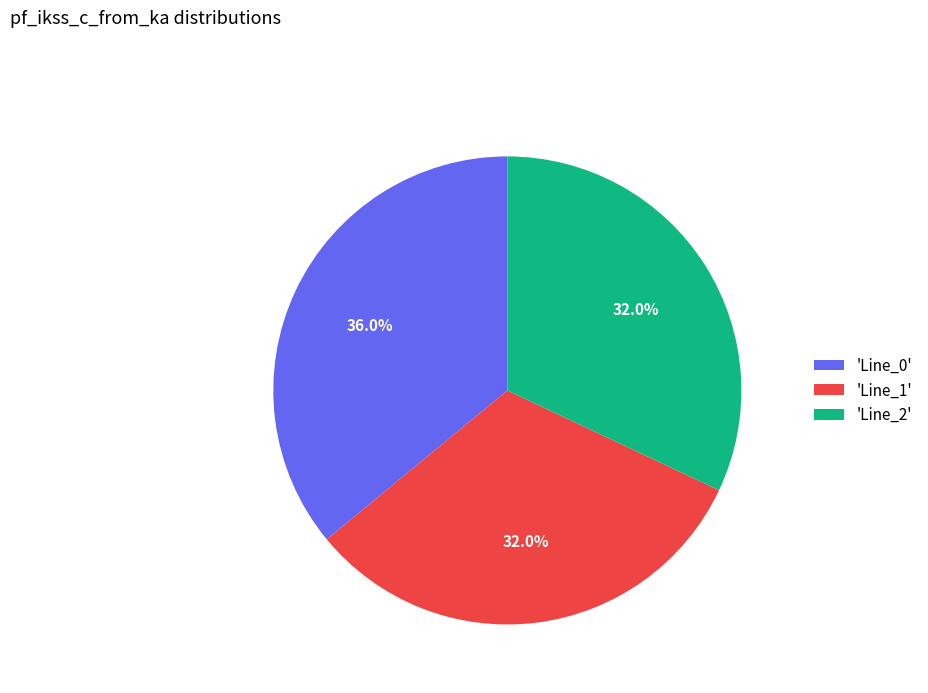

What percentage do 'Line_2' and 'Line_1' together represent?

64.0%